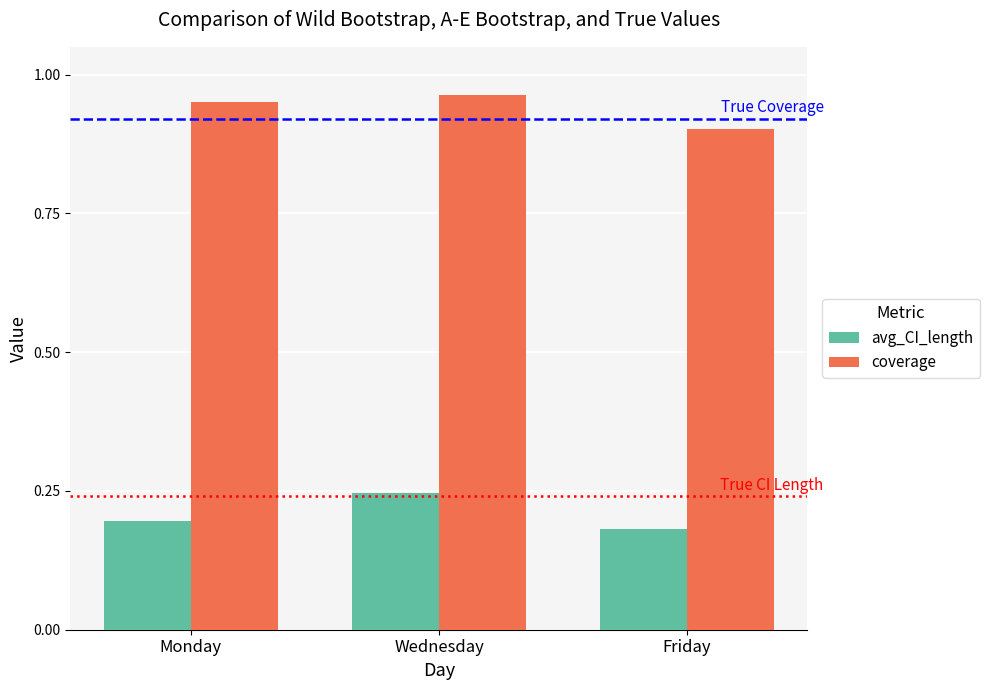

What is the difference between the maximum and minimum values in the coverage series?

0.1